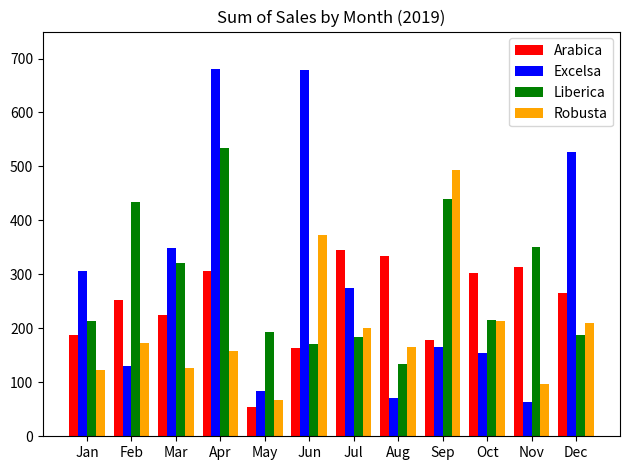

What are all the series names shown in the legend?

Arabica, Excelsa, Liberica, Robusta